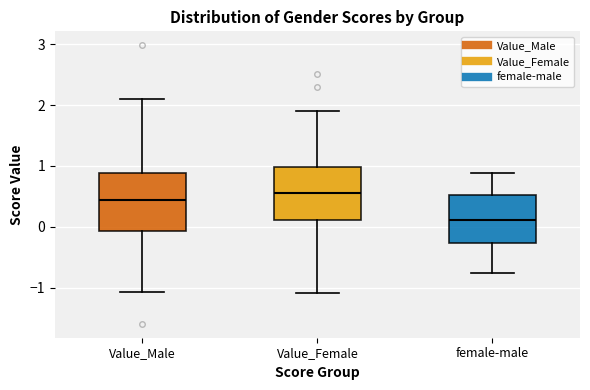

Reading left to right, read every box against the y-axis: the position of its median line, the range the box covers, and the ends of its whiskers. The values are not printed on the chart, so give them approximately, as read against the axis.

Value_Male: median 0.4, box -0.1 to 0.9, whiskers -1.1 to 2.1
Value_Female: median 0.6, box 0.1 to 1.0, whiskers -1.1 to 1.9
female-male: median 0.1, box -0.3 to 0.5, whiskers -0.8 to 0.9